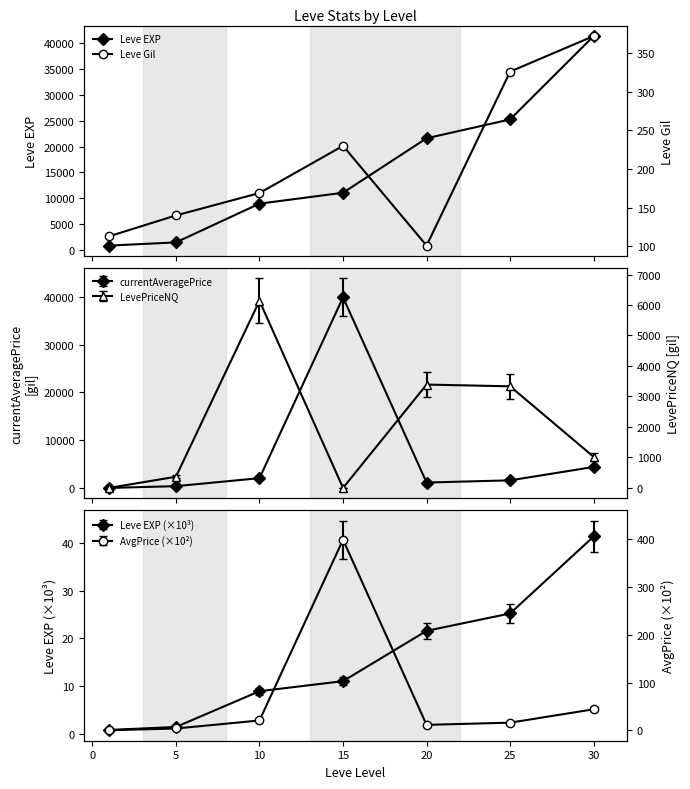

Which has a higher value, 20 or 5?

20